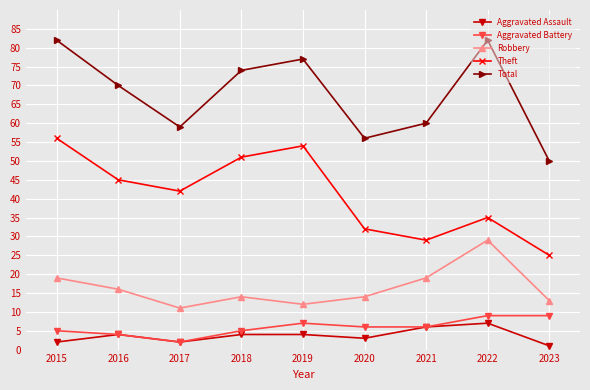

Reading left to right, list all the values displayed in this chart.

Aggravated Assault: 2015=2	2016=4	2017=2	2018=4	2019=4	2020=3	2021=6	2022=7	2023=1
Aggravated Battery: 2015=5	2016=4	2017=2	2018=5	2019=7	2020=6	2021=6	2022=9	2023=9
Robbery: 2015=19	2016=16	2017=11	2018=14	2019=12	2020=14	2021=19	2022=29	2023=13
Theft: 2015=56	2016=45	2017=42	2018=51	2019=54	2020=32	2021=29	2022=35	2023=25
Total: 2015=82	2016=70	2017=59	2018=74	2019=77	2020=56	2021=60	2022=82	2023=50